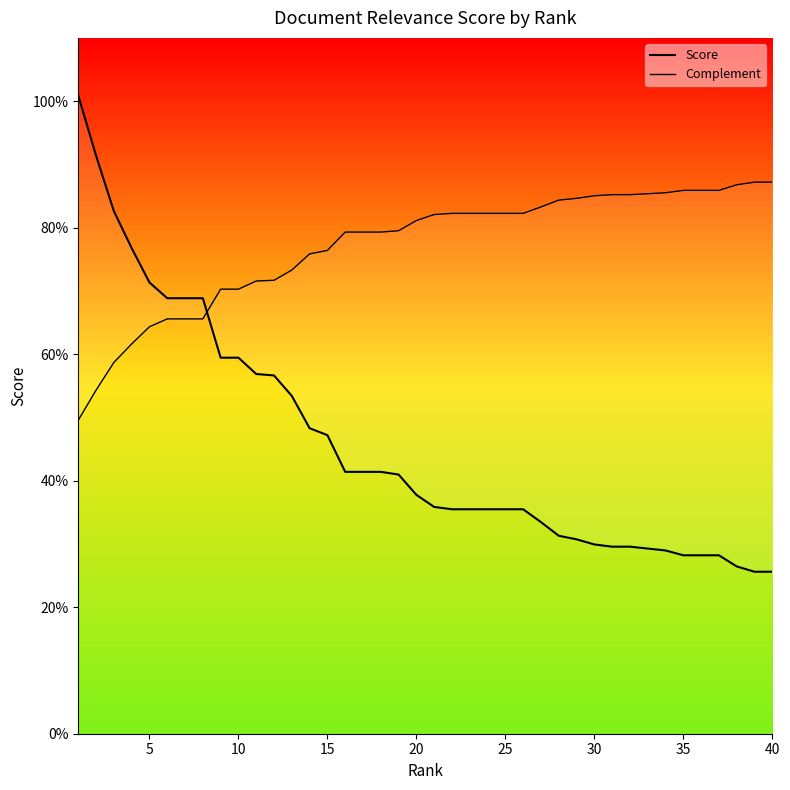

The value of Score at 25 is 0.4. True or false?

True